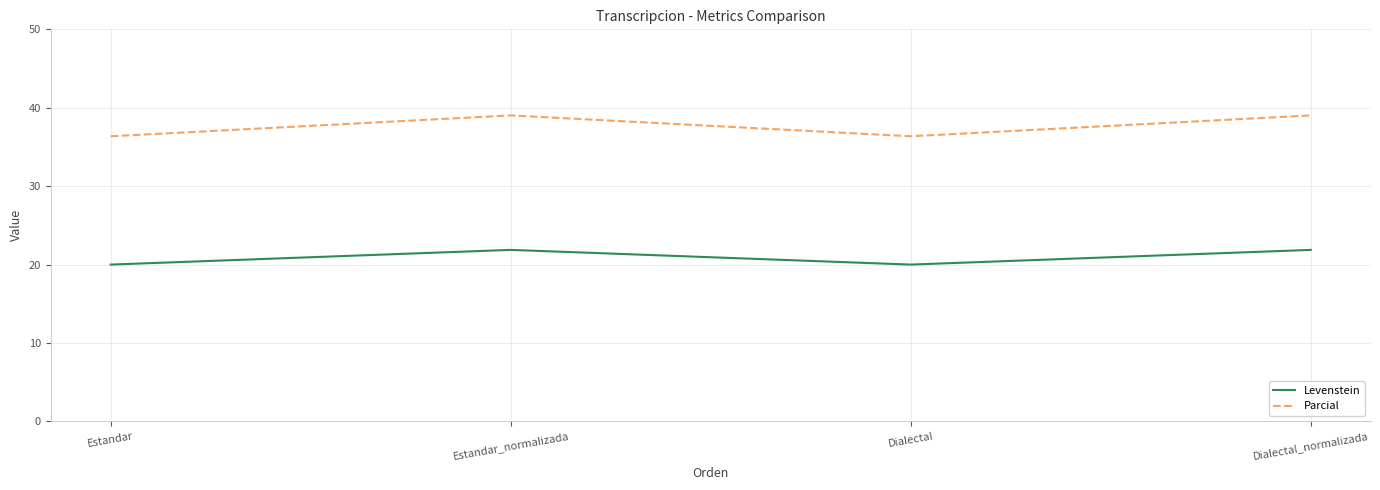

What is the greatest value displayed?

39.0